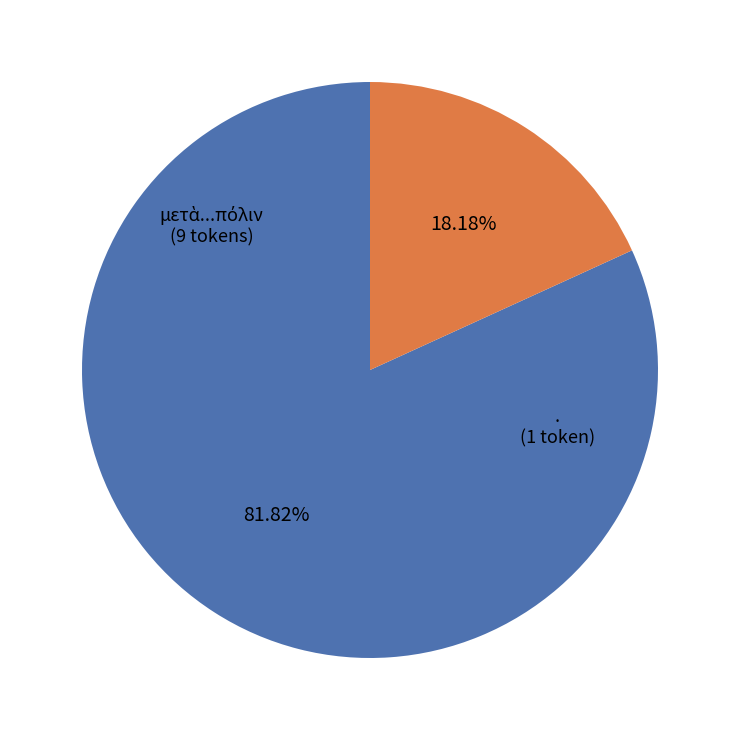

How many slices are in this pie chart?

2